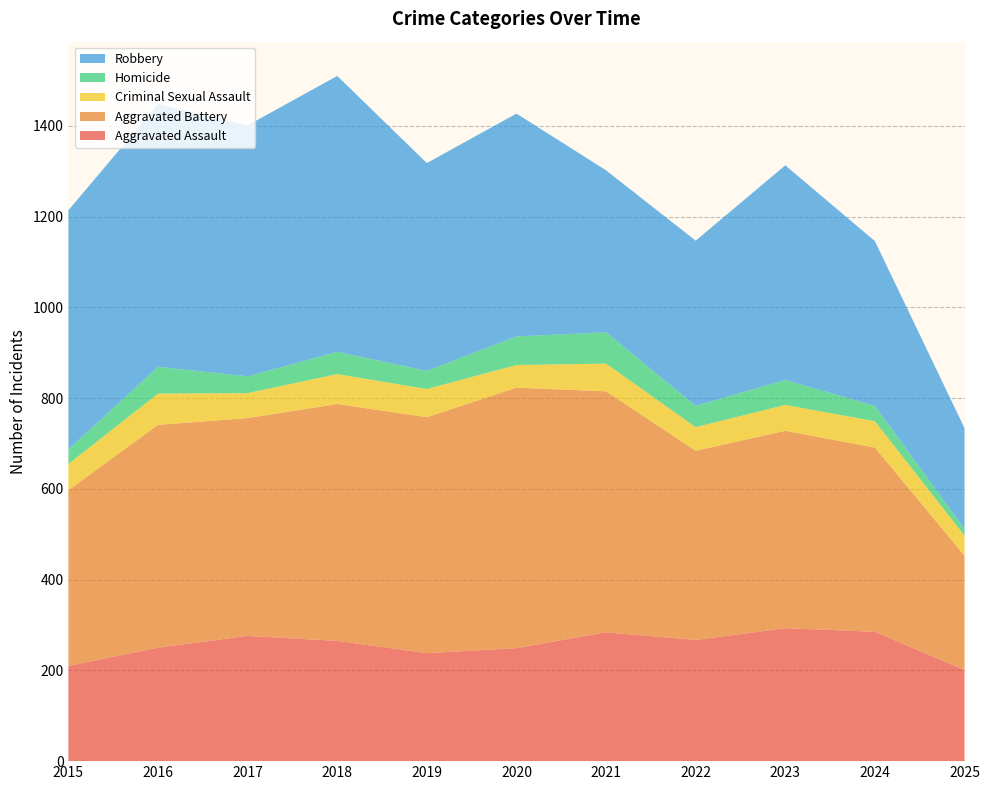

Reading left to right, what are all the values shown in this chart?

Aggravated Assault: 2015=210	2016=250	2017=276	2018=265	2019=238	2020=249	2021=284	2022=267	2023=293	2024=285	2025=201
Aggravated Battery: 2015=387	2016=491	2017=480	2018=522	2019=520	2020=574	2021=531	2022=417	2023=435	2024=406	2025=252
Criminal Sexual Assault: 2015=58	2016=69	2017=55	2018=66	2019=62	2020=50	2021=61	2022=52	2023=57	2024=58	2025=44
Homicide: 2015=32	2016=59	2017=37	2018=49	2019=40	2020=63	2021=69	2022=47	2023=55	2024=34	2025=15
Robbery: 2015=527	2016=579	2017=553	2018=608	2019=458	2020=491	2021=357	2022=364	2023=473	2024=363	2025=222